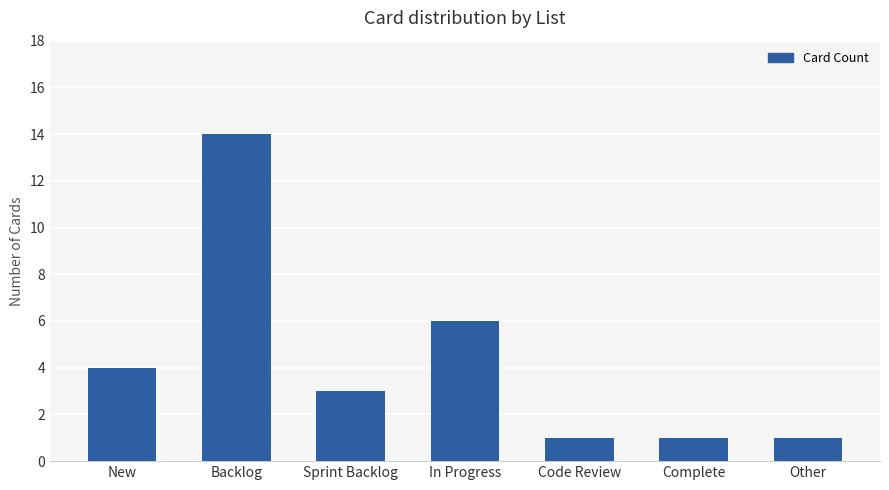

What is the maximum value shown in the chart?

14